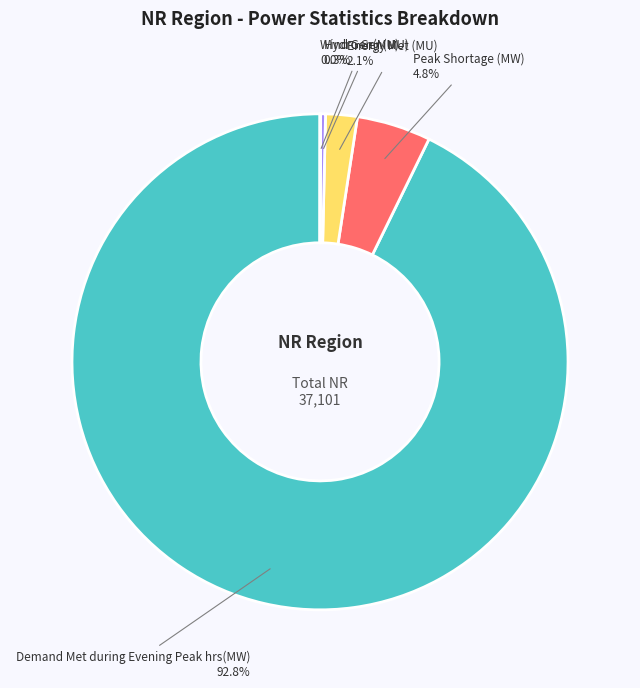

To the nearest percent, what is the average slice percentage?

20%